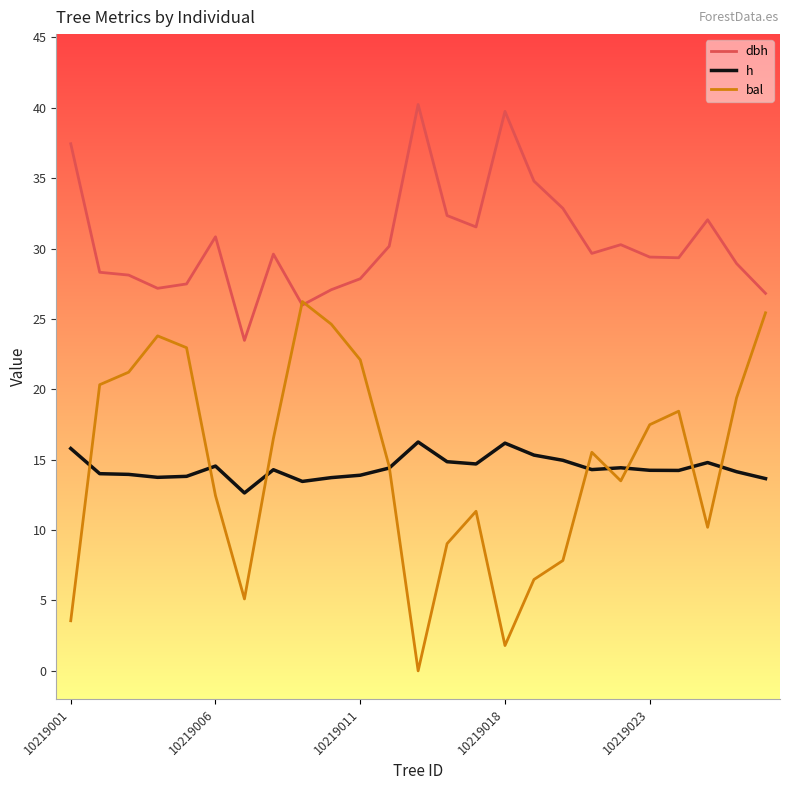

Which series has the largest total across all categories?

dbh